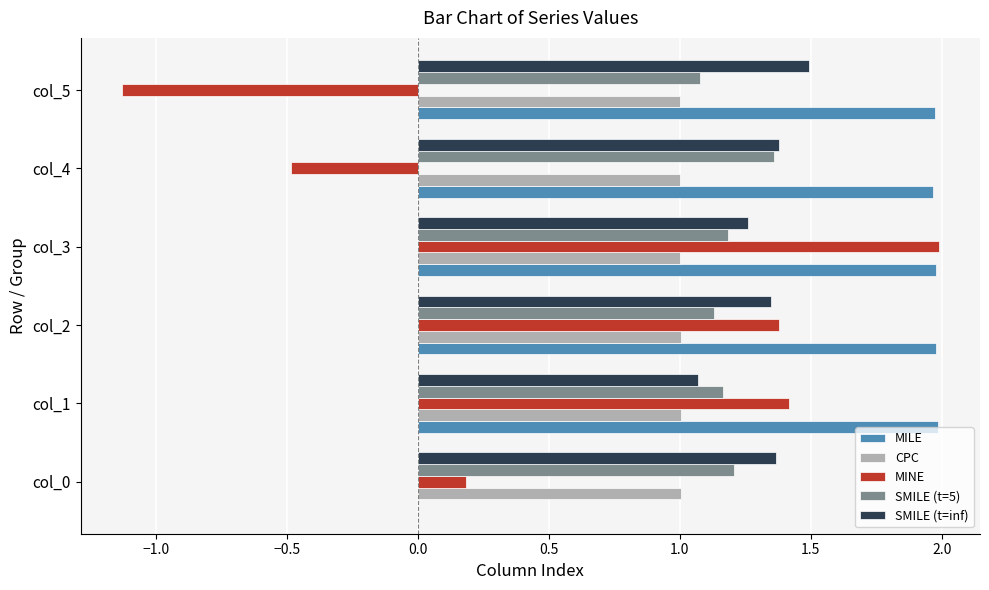

Which series changed the most between col_2 and col_5?

MINE